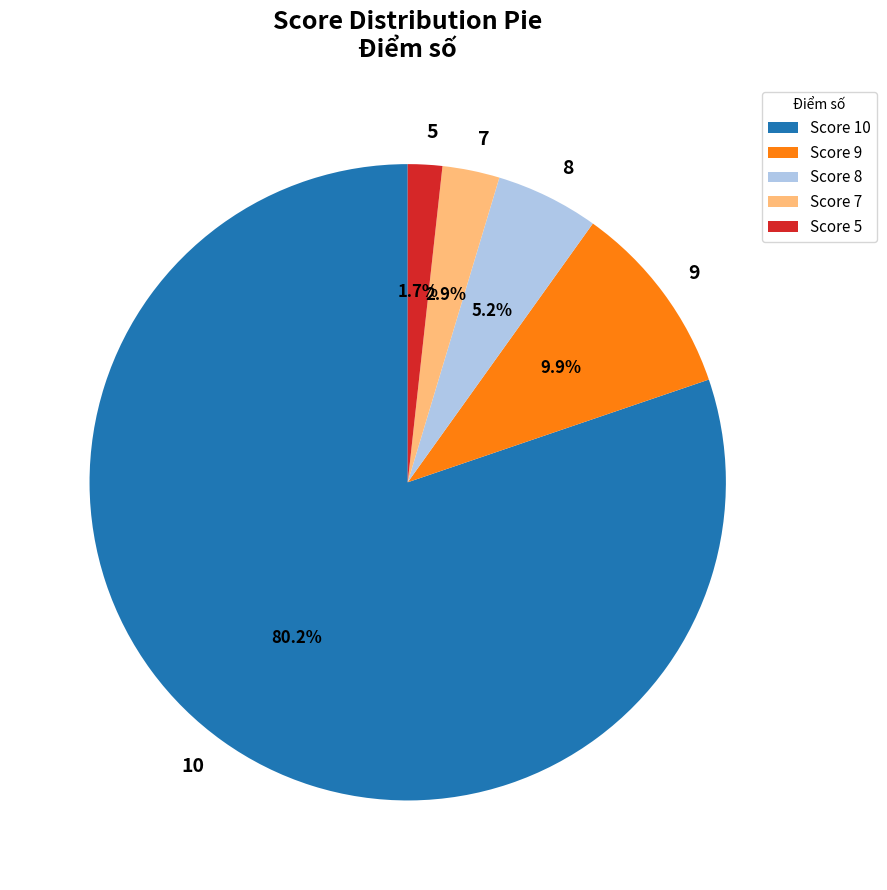

To the nearest percent, what portion does 10 represent?

80%